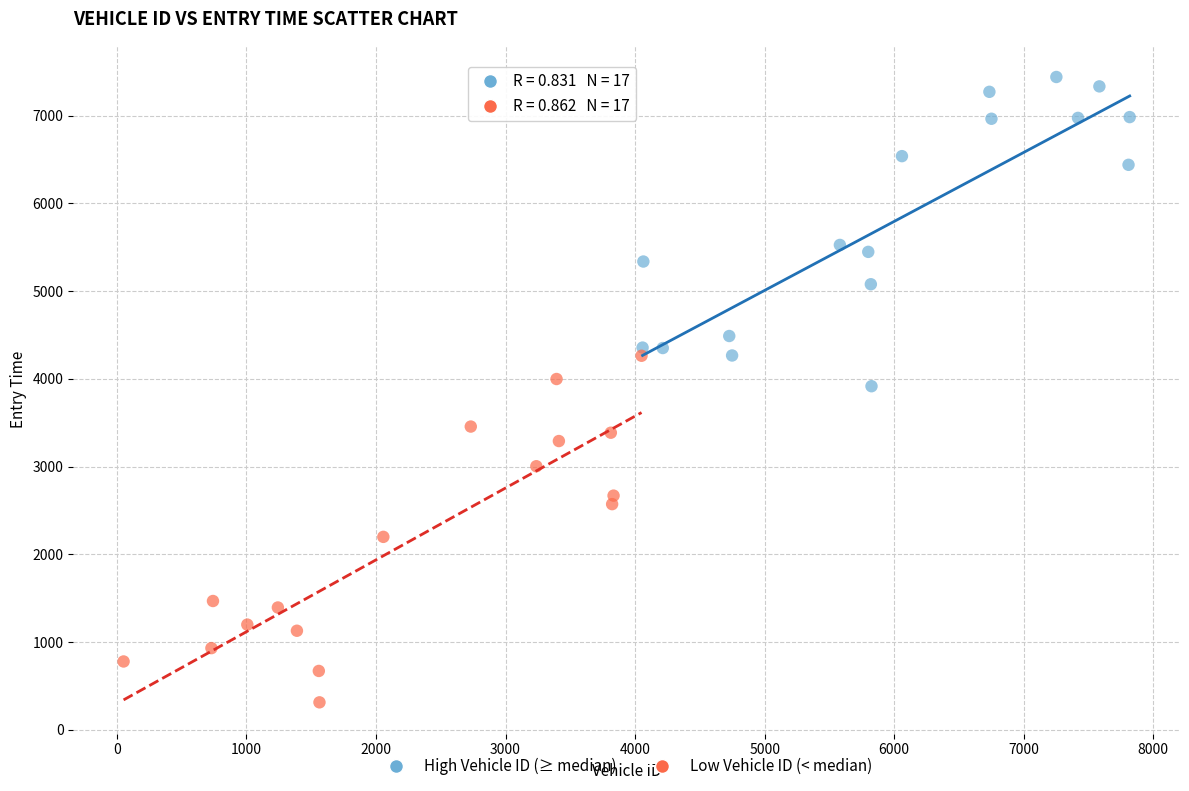

Which series reaches the maximum Y coordinate?

High Vehicle ID (≥ median)